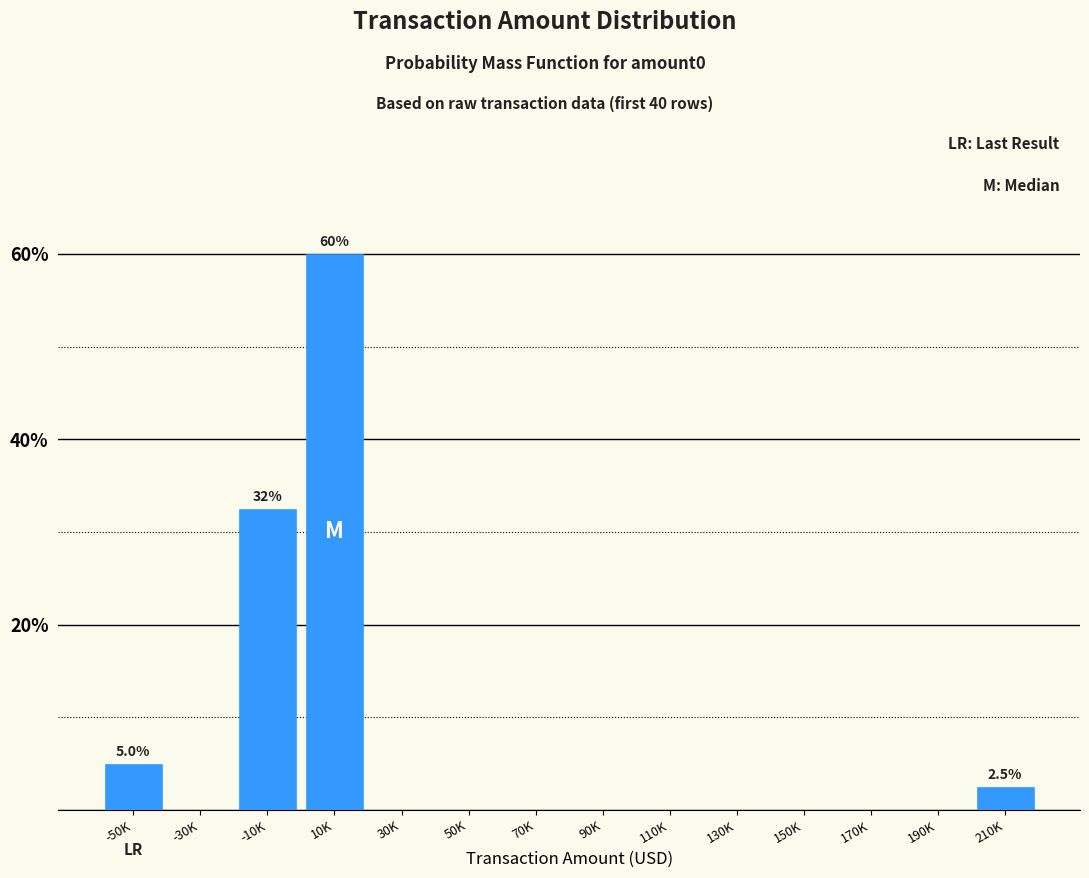

Reading right to left, extract all data points from this chart.

210K=2.5	190K=0.0	170K=0.0	150K=0.0	130K=0.0	110K=0.0	90K=0.0	70K=0.0	50K=0.0	30K=0.0	10K=60.0	-10K=32.5	-30K=0.0	-50K=5.0